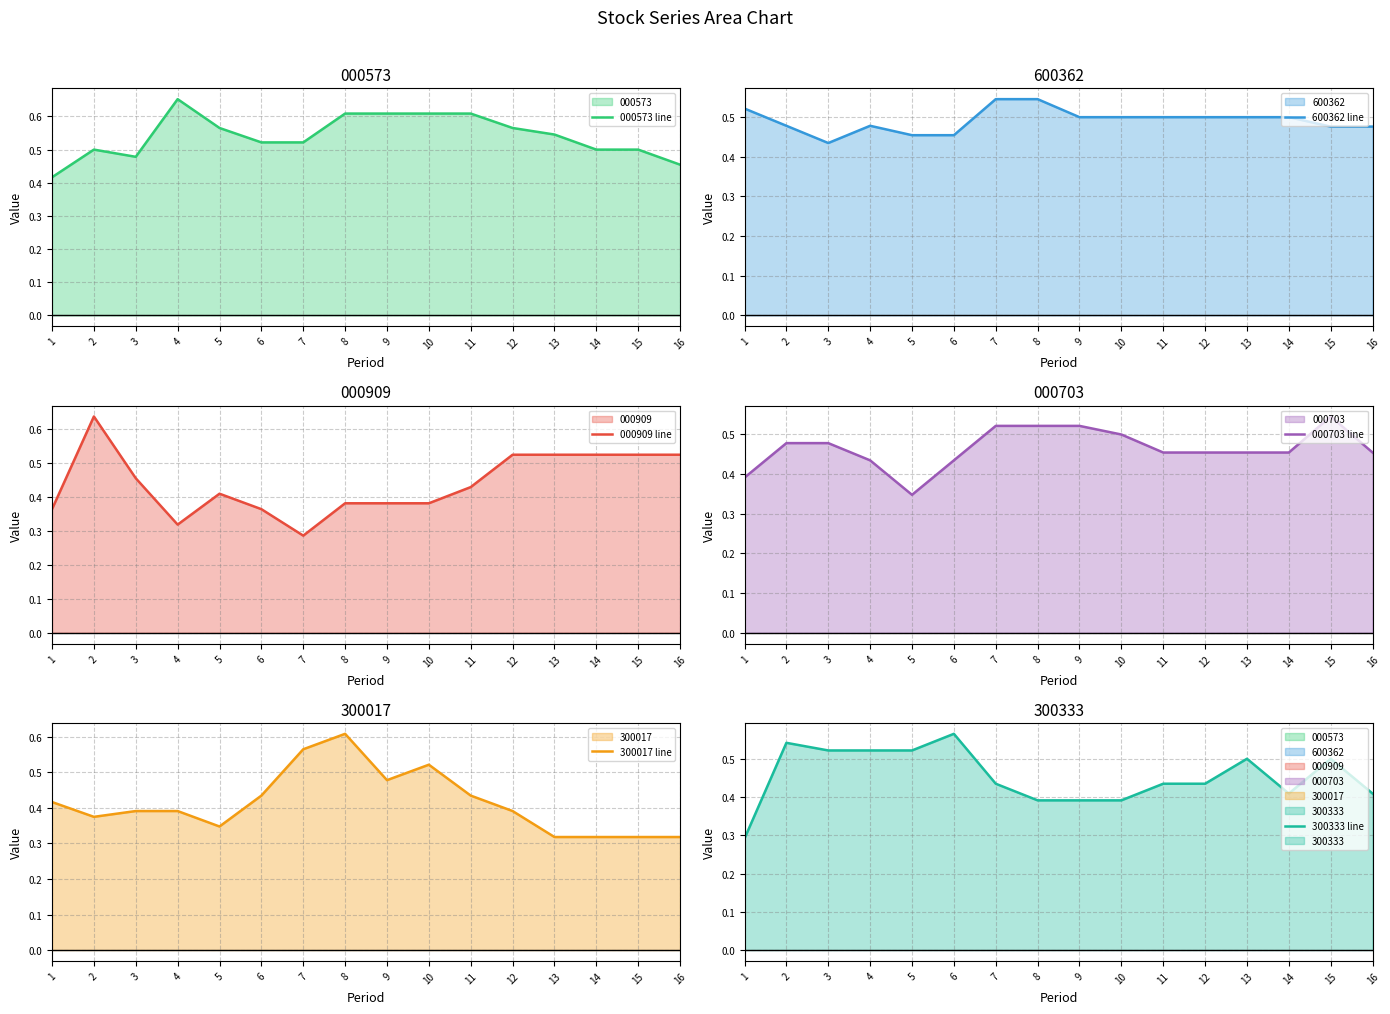

How many intersections are there between 000909 line and 000573 line?

3